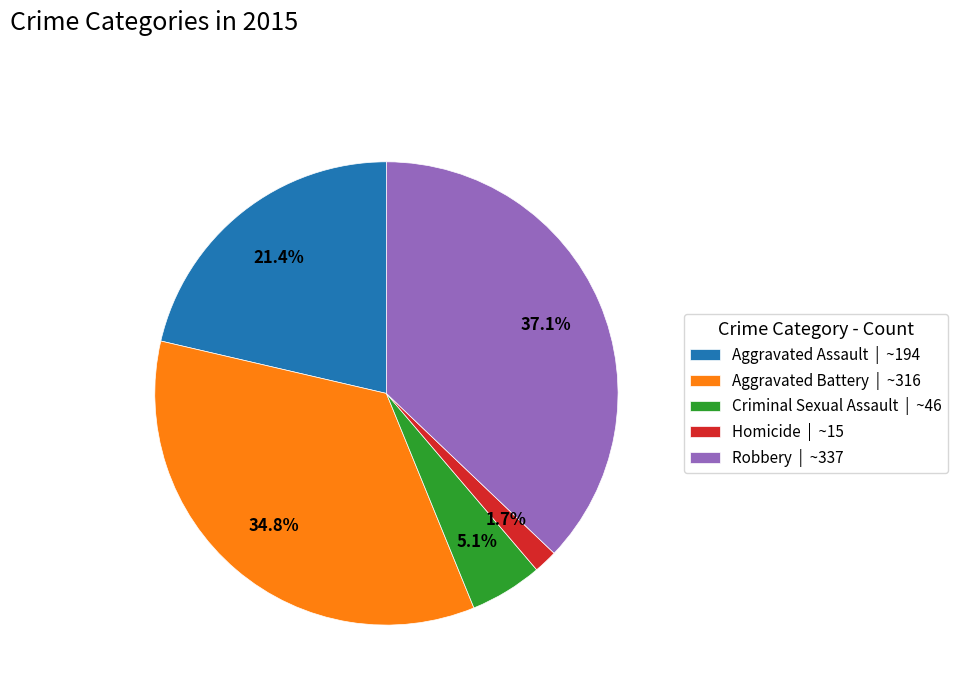

What portion of the pie excludes Criminal Sexual Assault?

94.9%